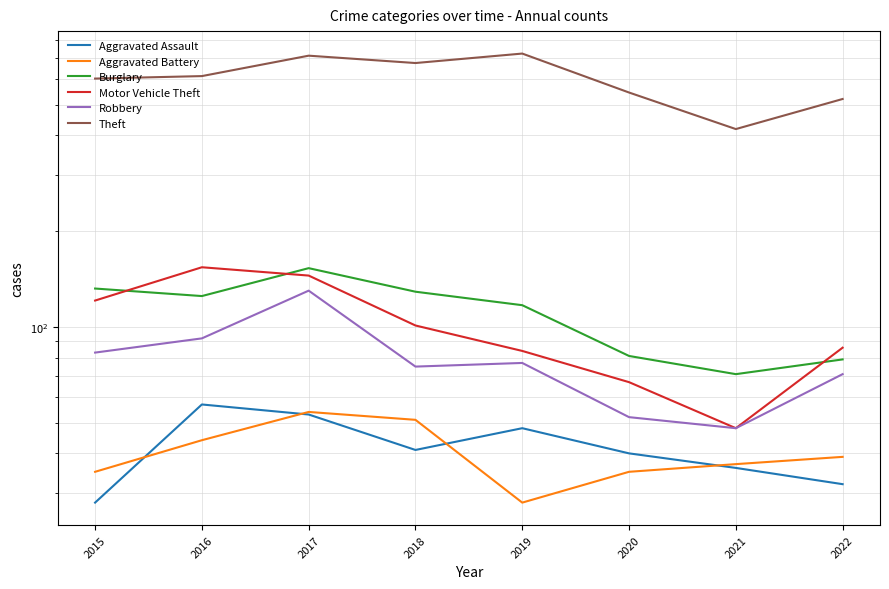

The Burglary series shows 117 at 2019. True or false?

True